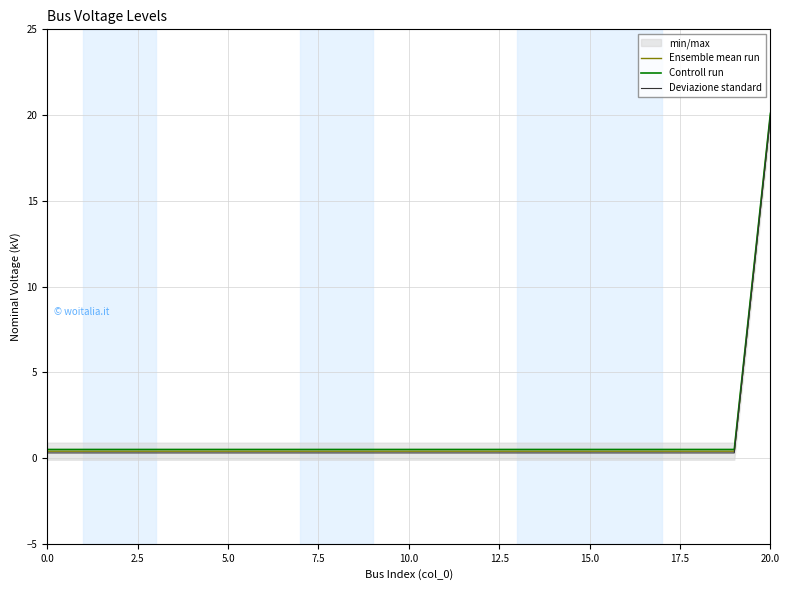

What is the difference between the maximum and second lowest values in the Controll run series?

19.6